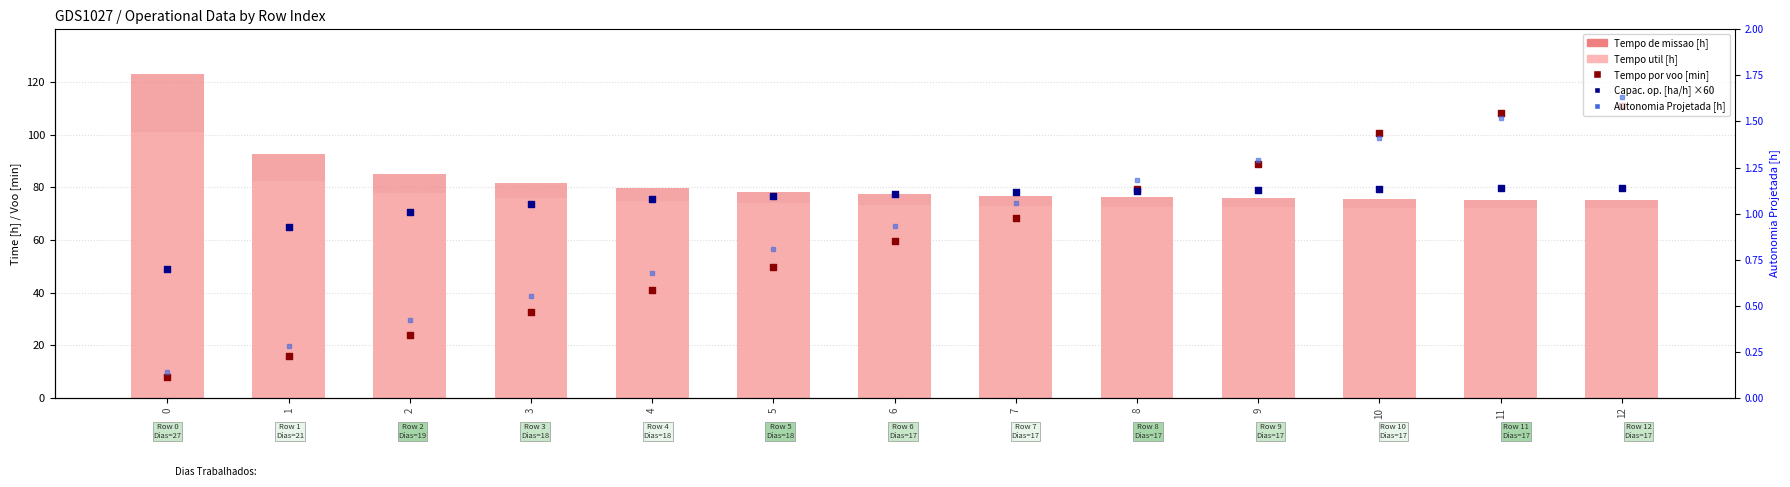

Which series contains the lowest Y value?

Autonomia Projetada [h]